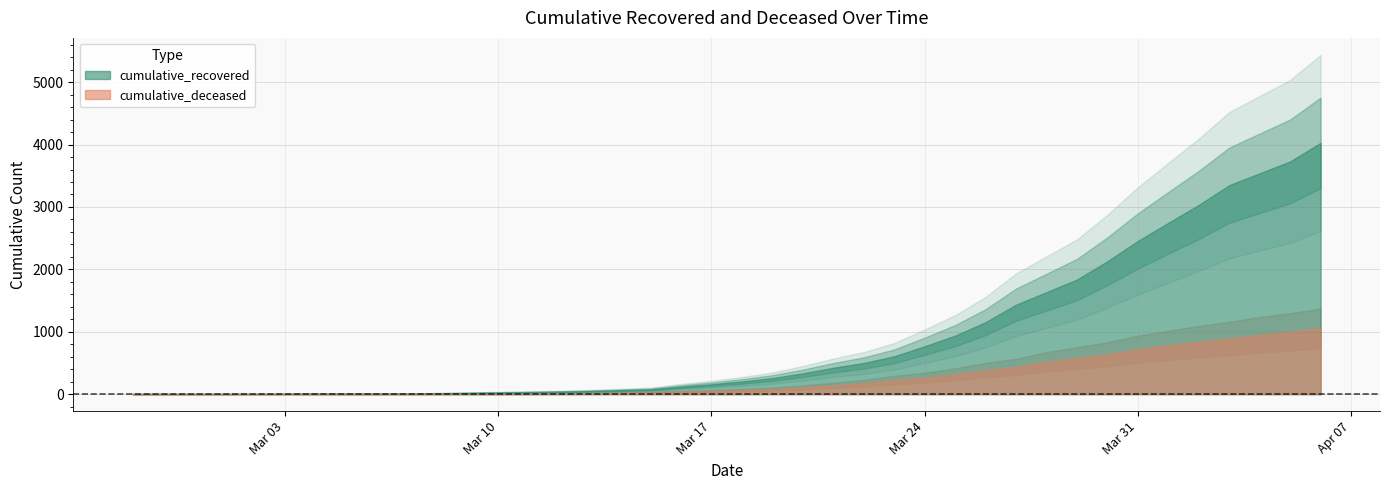

Which has a higher value, 2020-03-18 or 2020-03-07?

2020-03-18